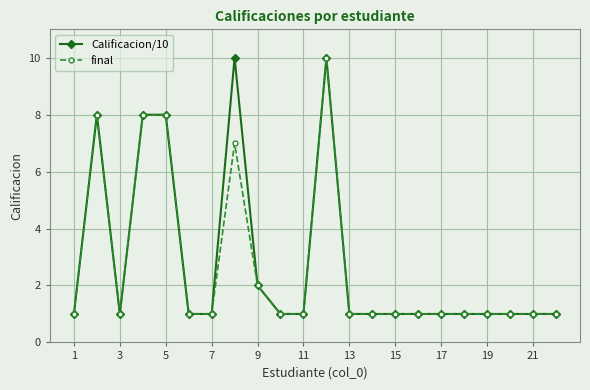

At how many categories does at least one series exceed 6?

5